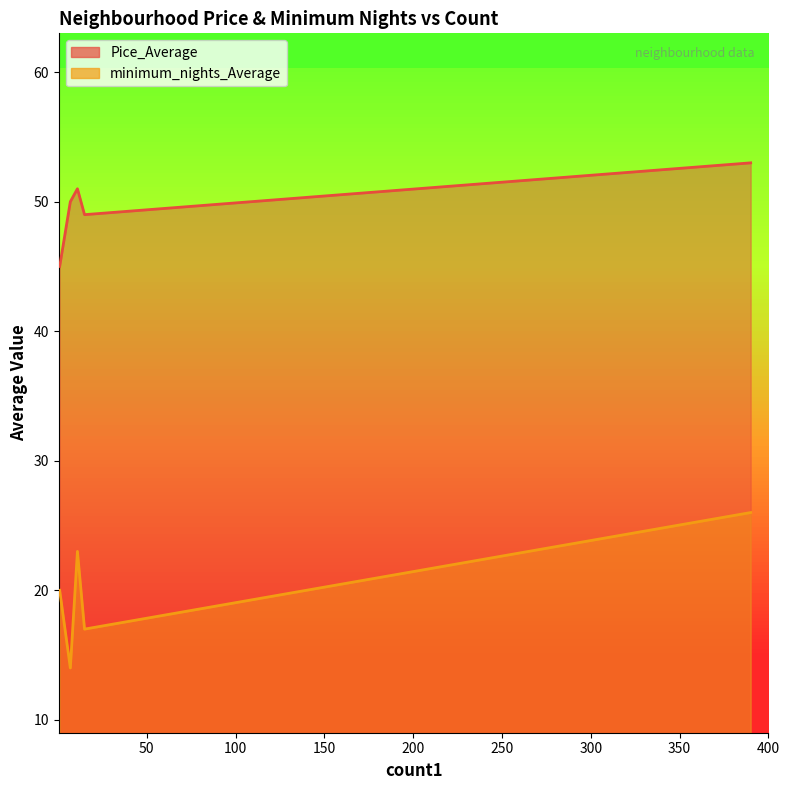

What are all the series names shown in the legend?

Pice_Average, minimum_nights_Average